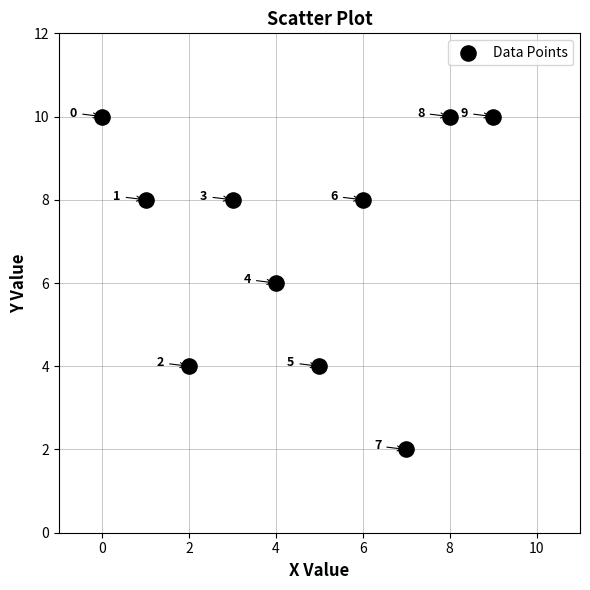

What Y value in the scatter plot is closest to 6?

6